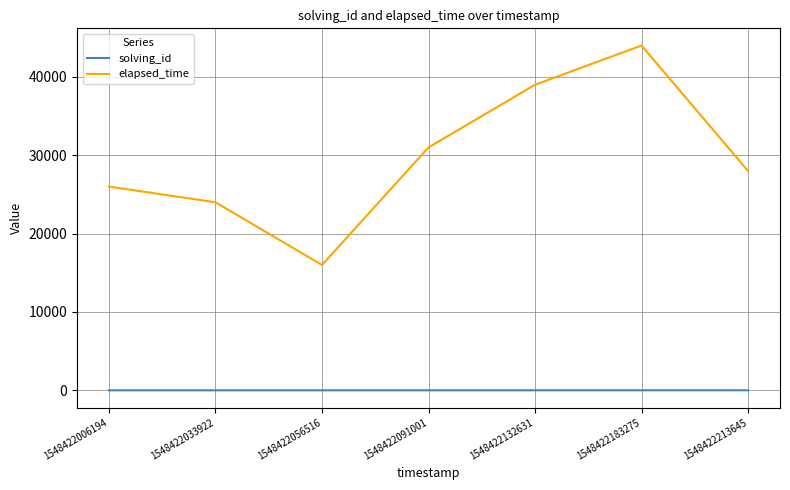

Which series has the widest spread of values?

elapsed_time